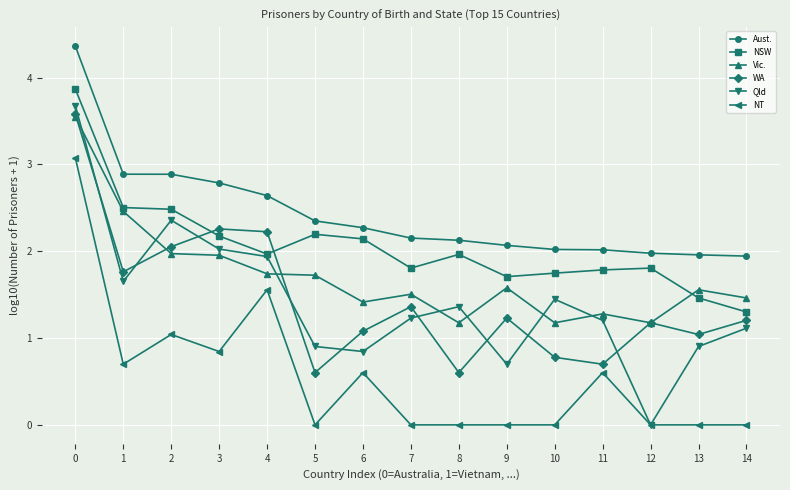

Which series has the widest spread of values?

Qld